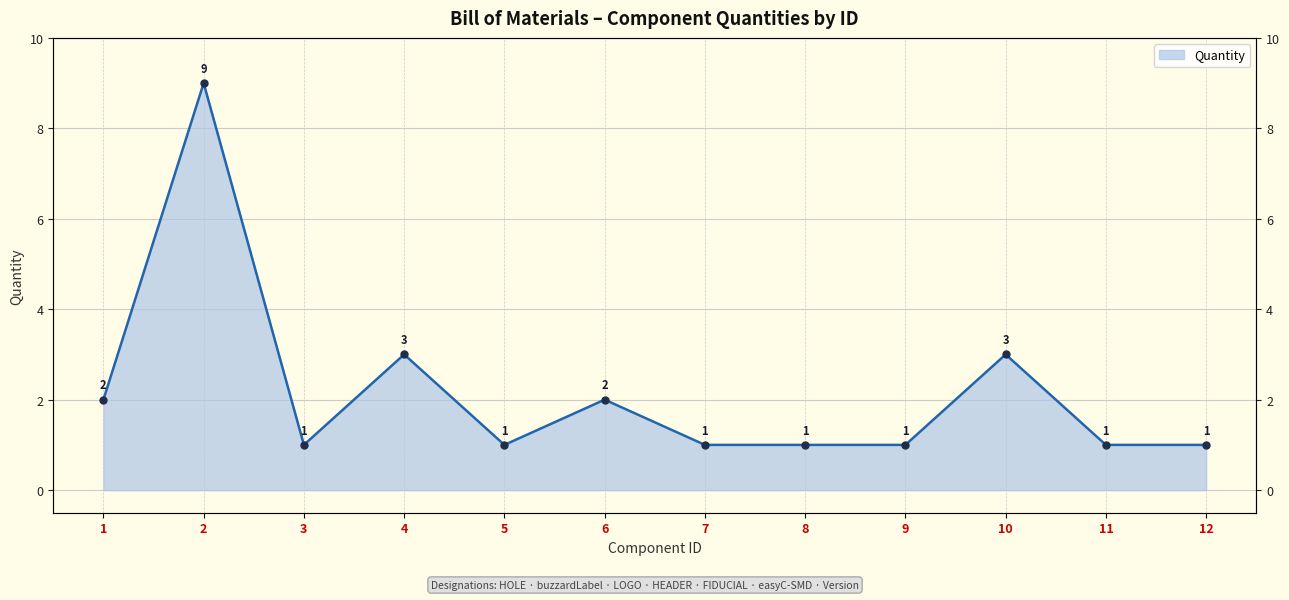

Reading left to right, transcribe all the data shown in this chart.

1=2	2=9	3=1	4=3	5=1	6=2	7=1	8=1	9=1	10=3	11=1	12=1